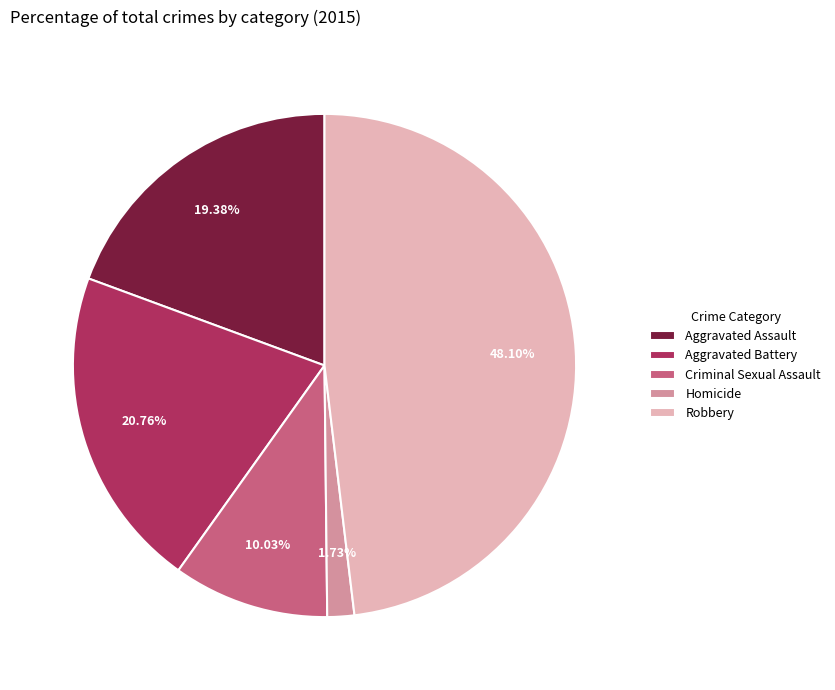

The Aggravated Battery slice represents 28% of the pie. True or false?

False